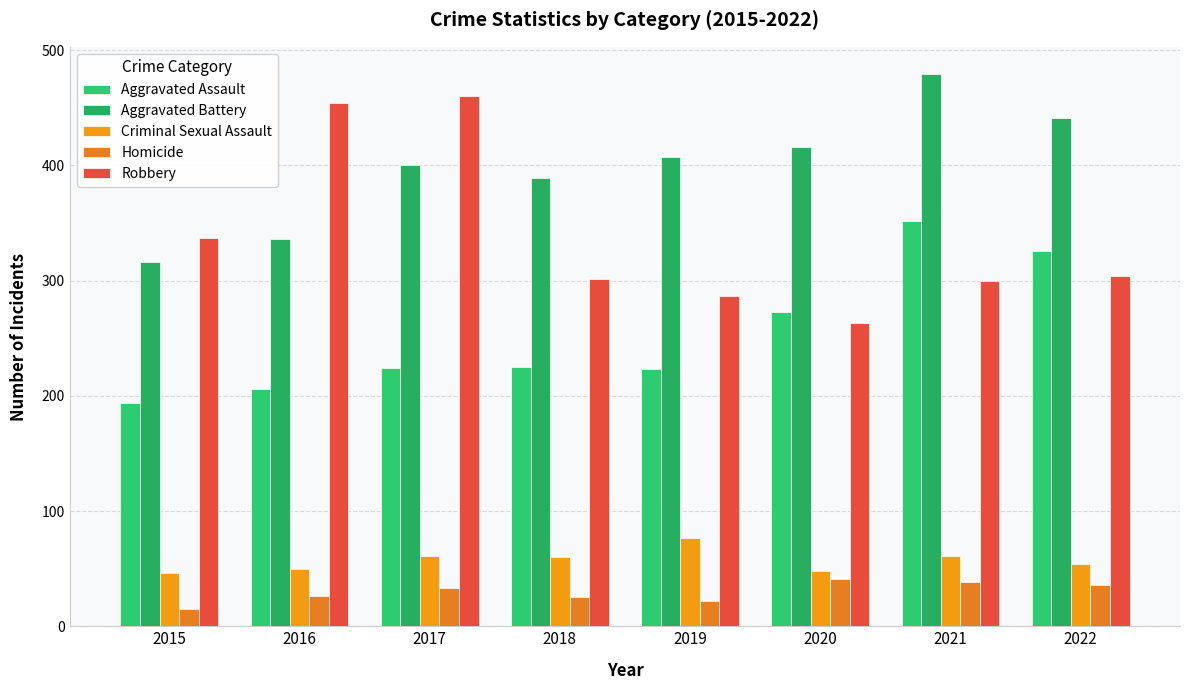

Which series has the widest spread of values?

Robbery